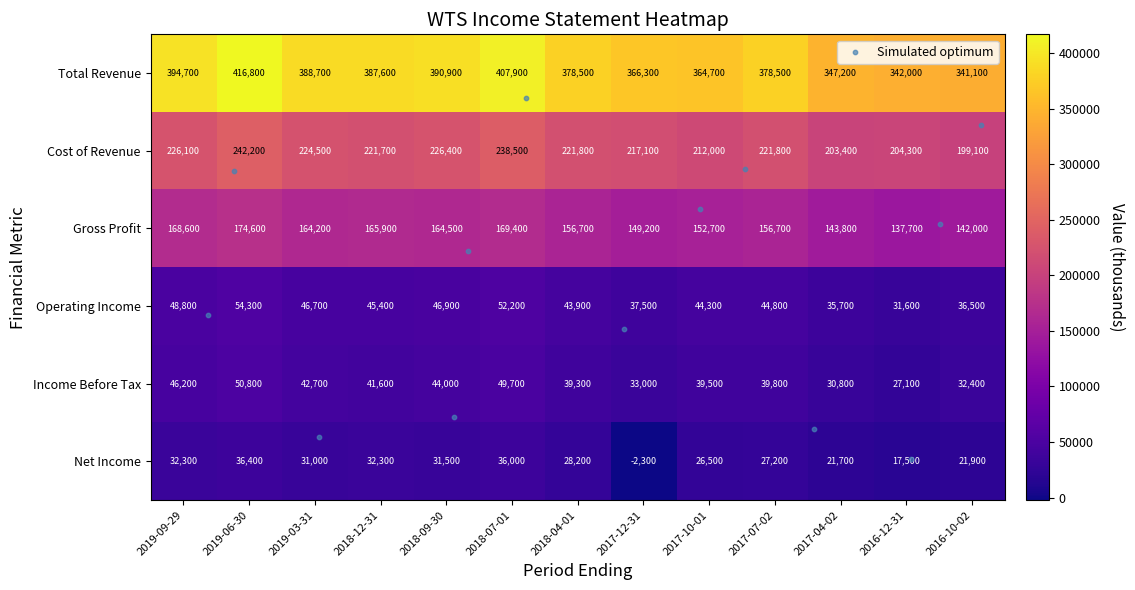

True or false: Total Revenue has a value of 407900 at 2018-07-01.

True